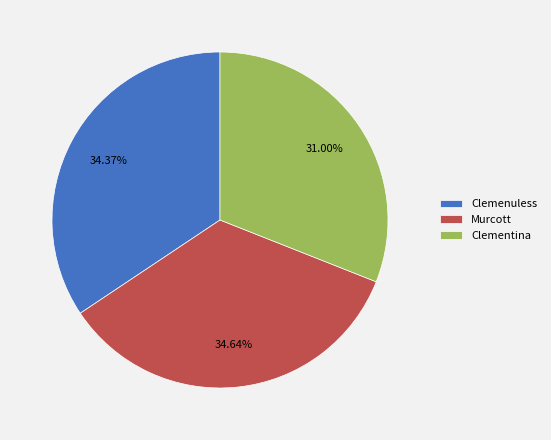

Does any single category account for the majority?

No